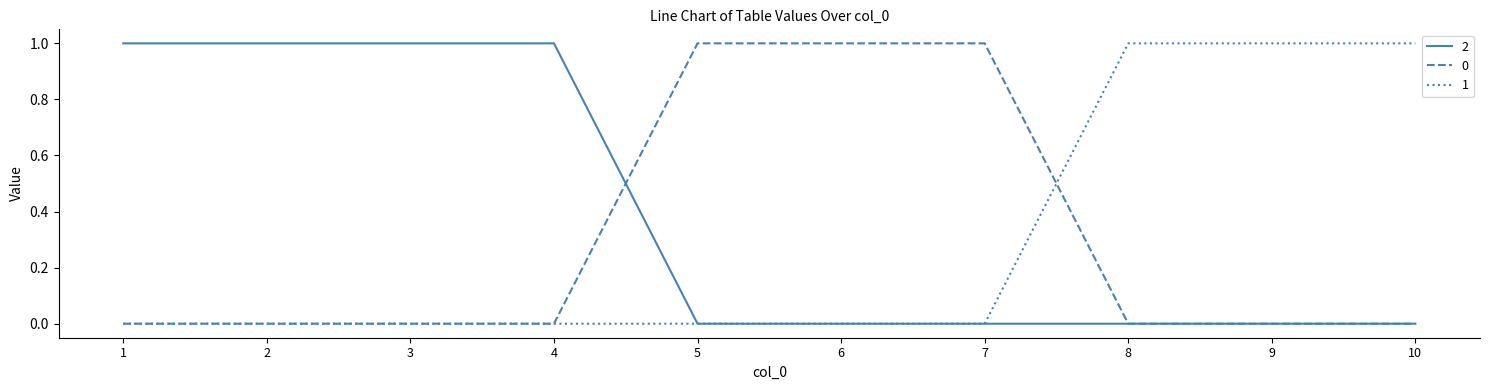

At how many categories does at least one series exceed 0?

10